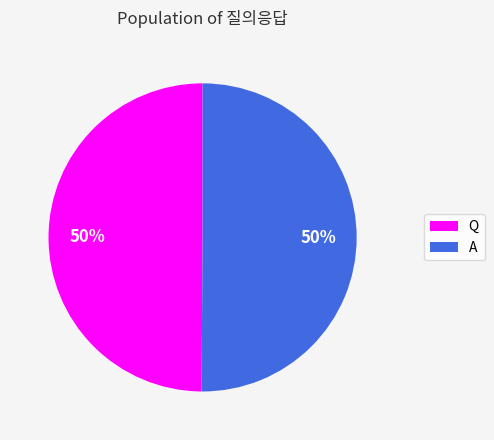

How many segments does this pie chart have?

2